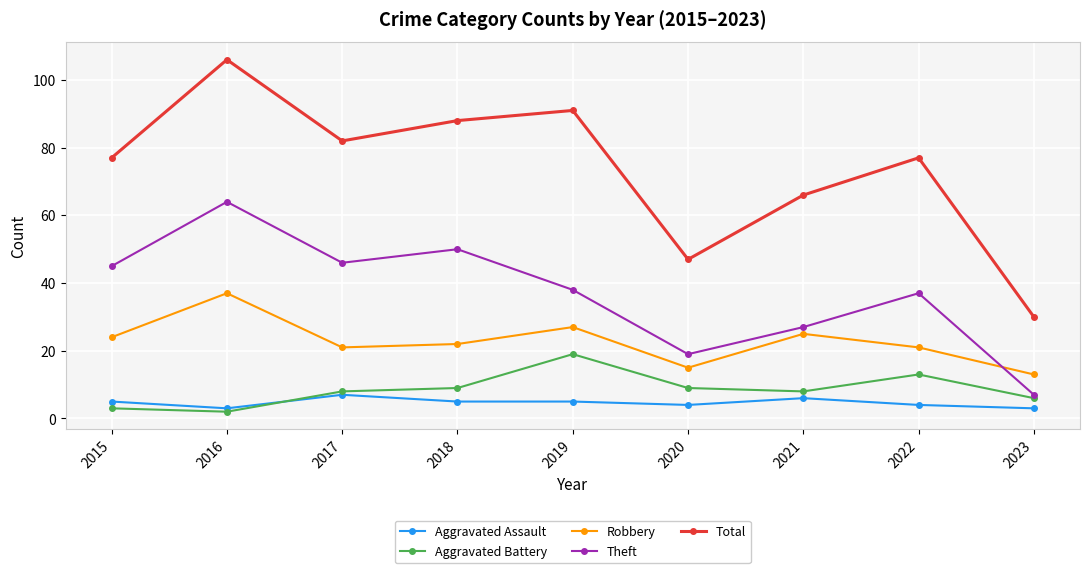

Rank the series at 2022 from lowest to highest value.

Aggravated Assault, Aggravated Battery, Robbery, Theft, Total